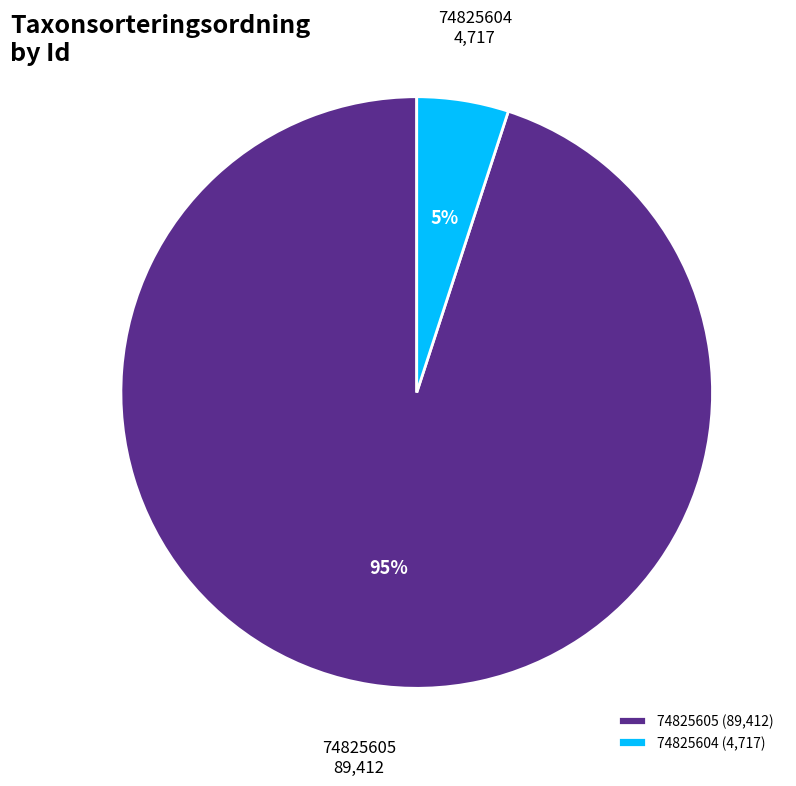

Which category accounts for the majority?

74825605